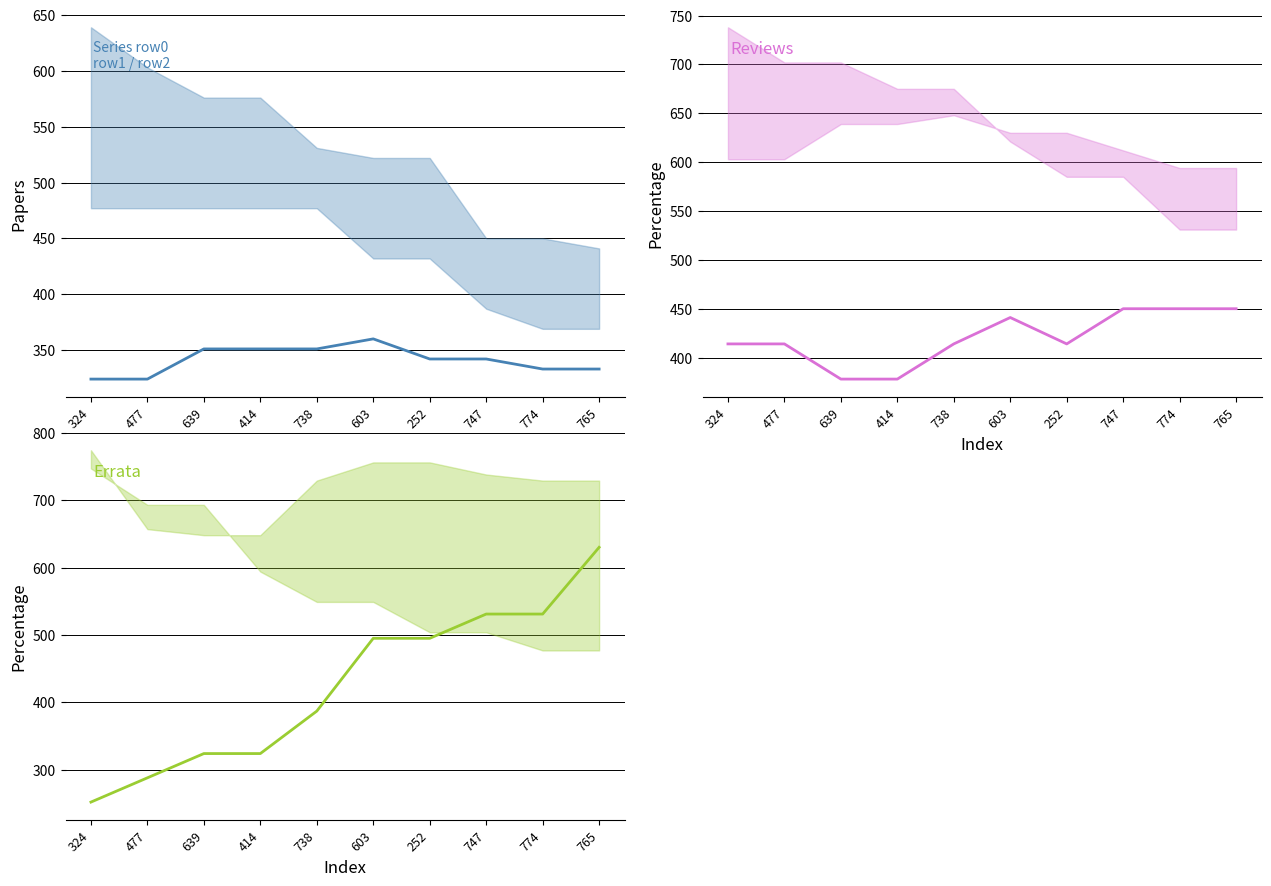

True or false: row0 and row3 cross at least once.

False